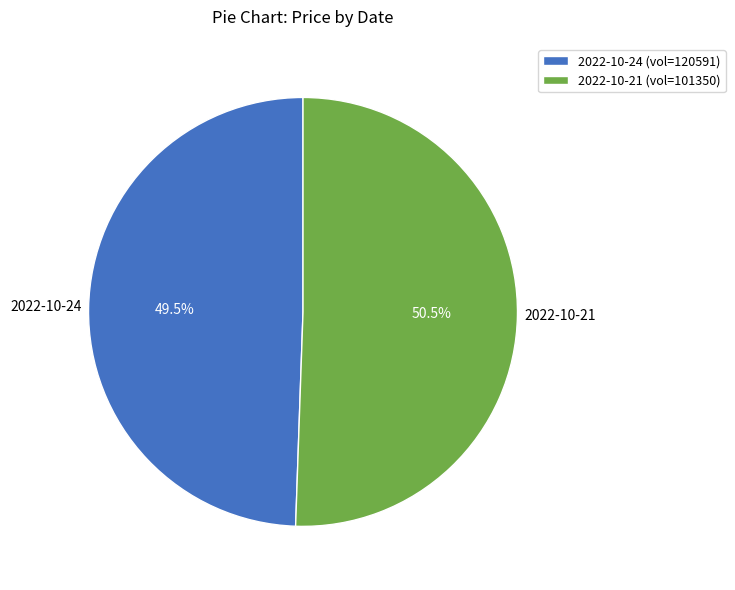

Approximately how many times larger is the value at 2022-10-21 (vol=101350) compared to 2022-10-24 (vol=120591)?

1.0